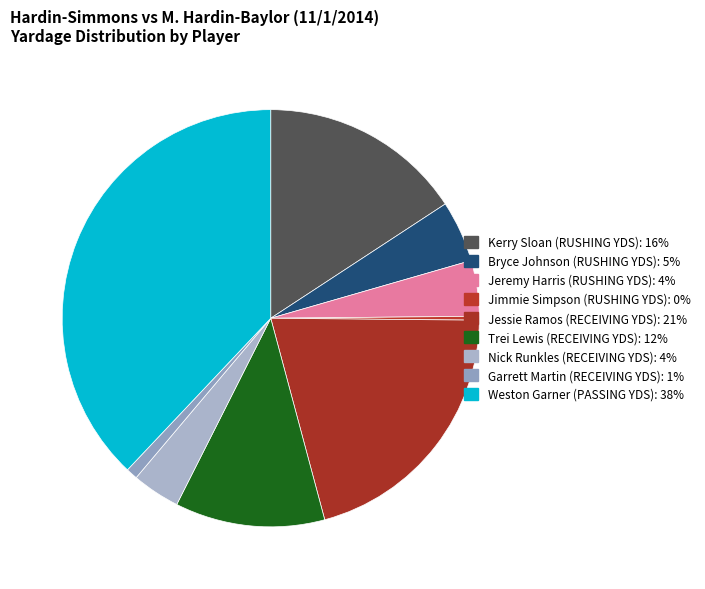

Which category has the smallest portion of the pie?

Jimmie Simpson (RUSHING YDS)